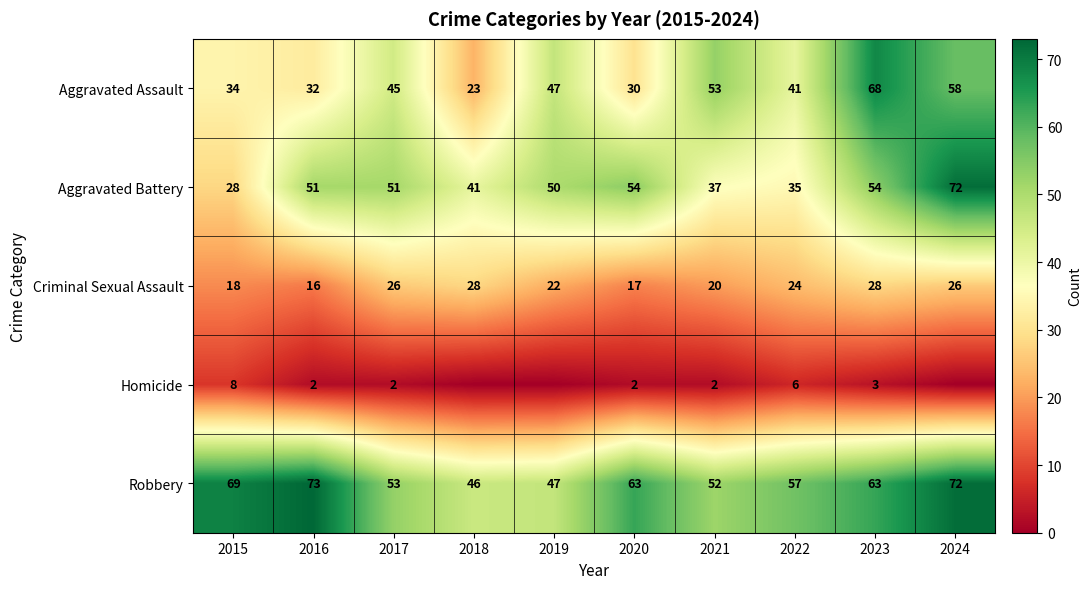

What is the sum of the Aggravated Battery values at 2024 and 2021?

109